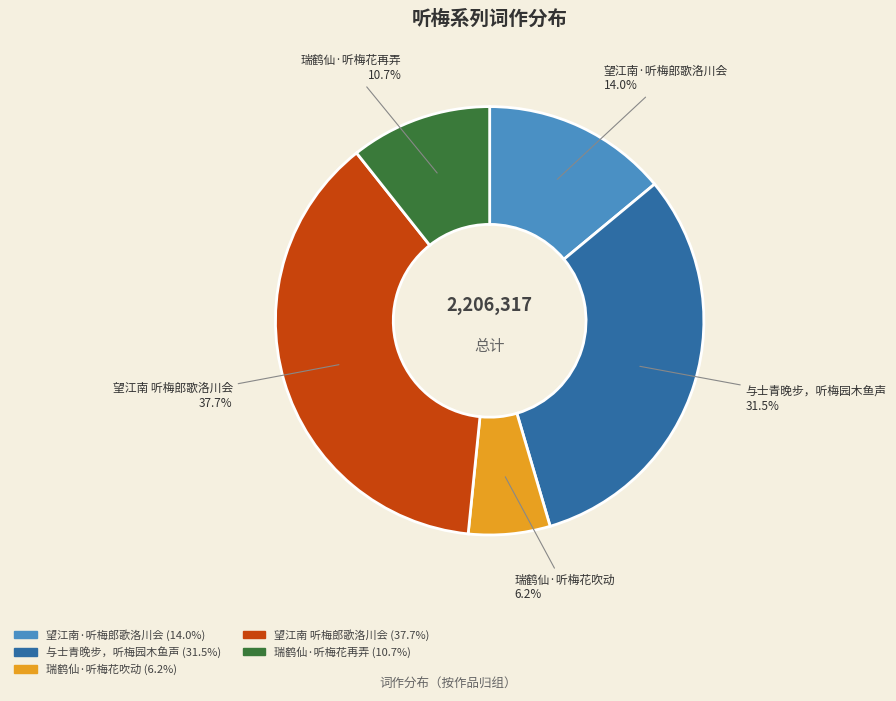

Is there any slice that represents more than half of the pie?

No